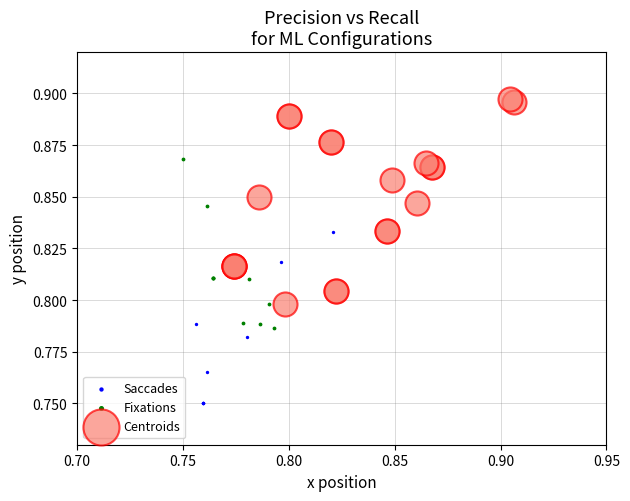

Which series has the largest Y range (max minus min)?

Centroids